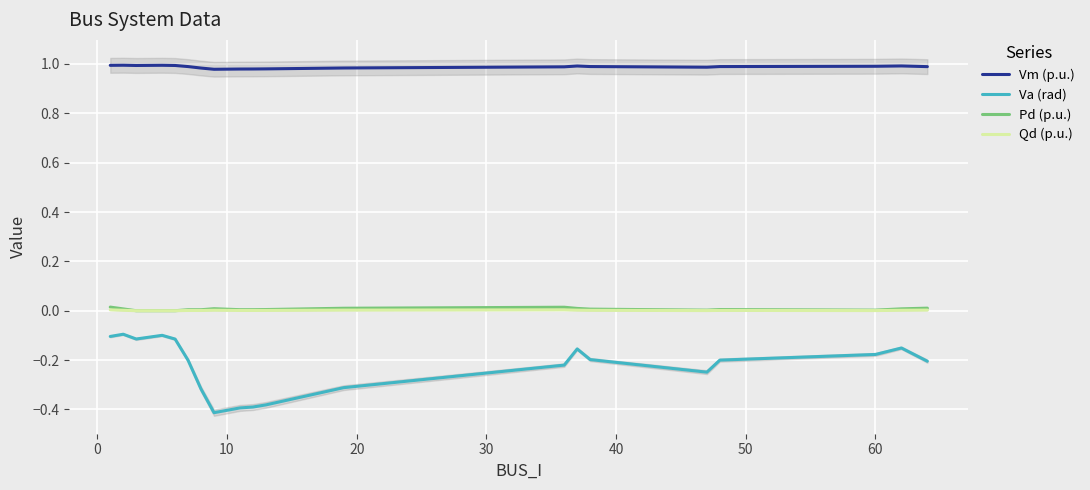

True or false: Vm (p.u.) and Pd (p.u.) cross at least once.

False